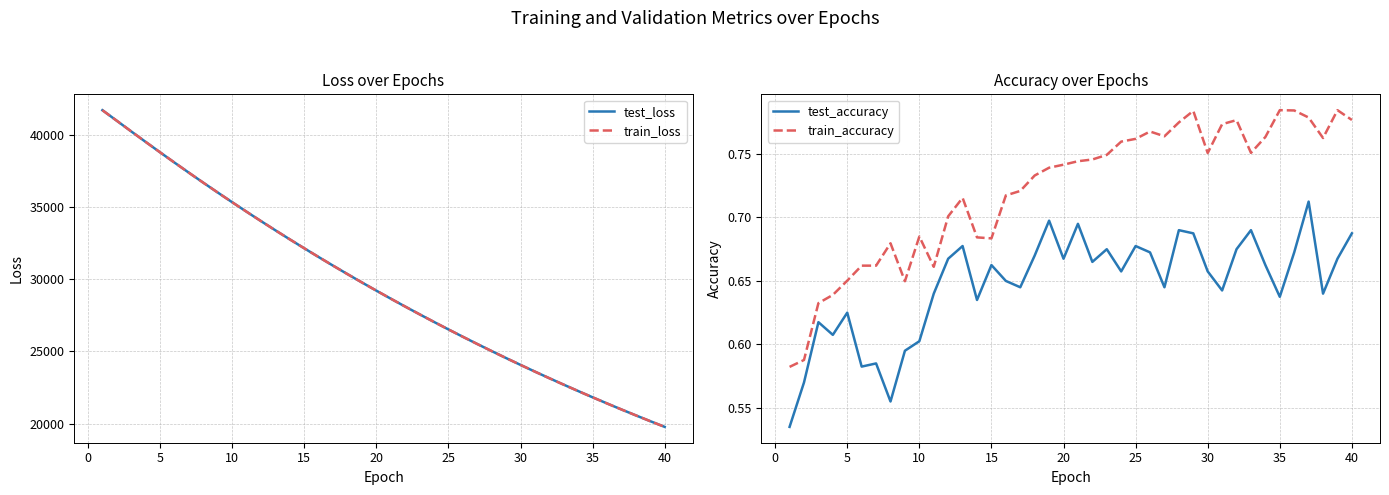

At how many categories does at least one series exceed 26031?

25